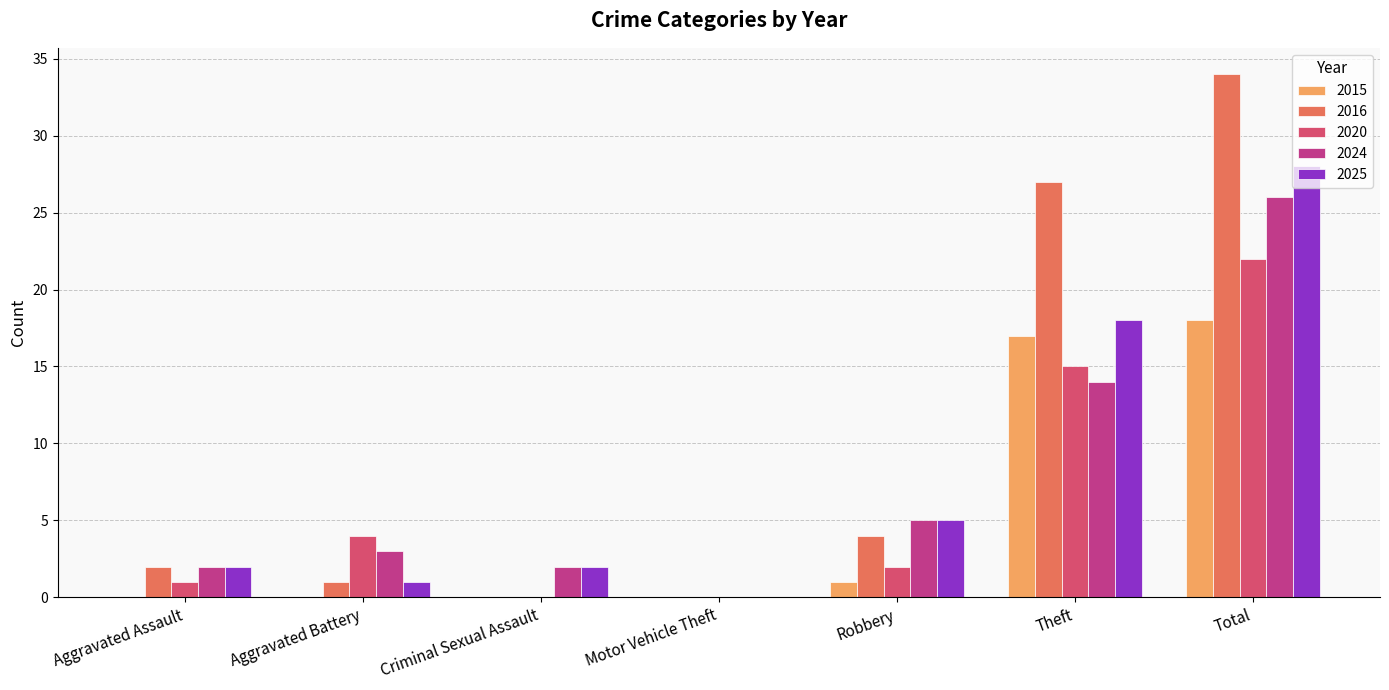

What is the sum of the 2024 values at Total and Aggravated Assault?

28